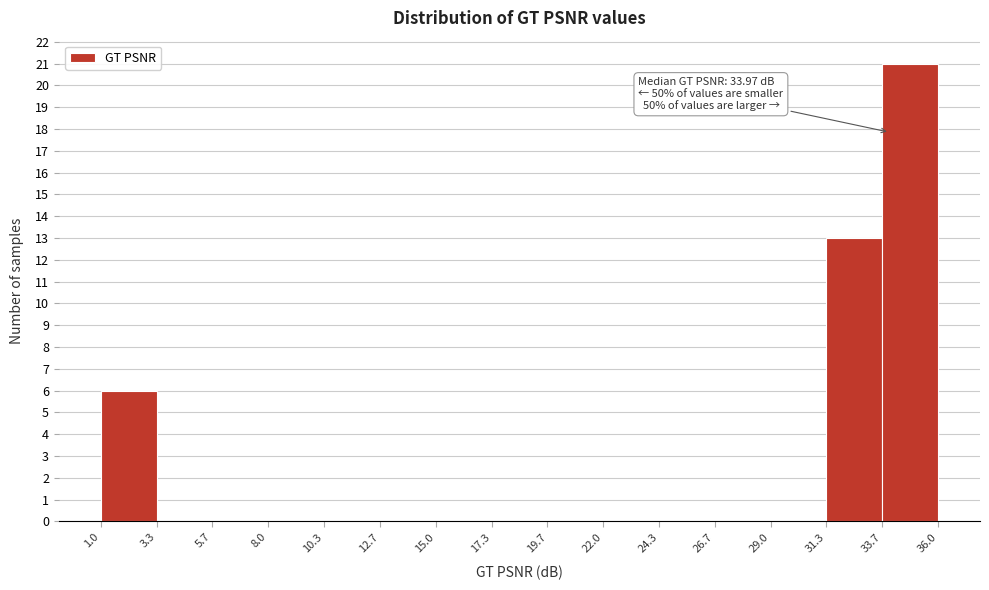

Which range on the x-axis has the tallest bar?

33.7 to 36.0